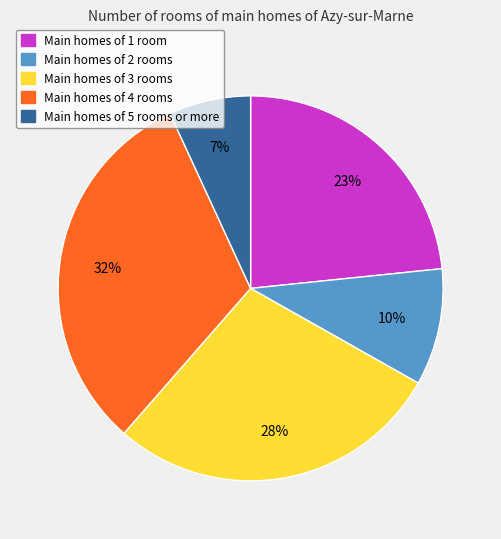

Is there any slice that represents more than half of the pie?

No